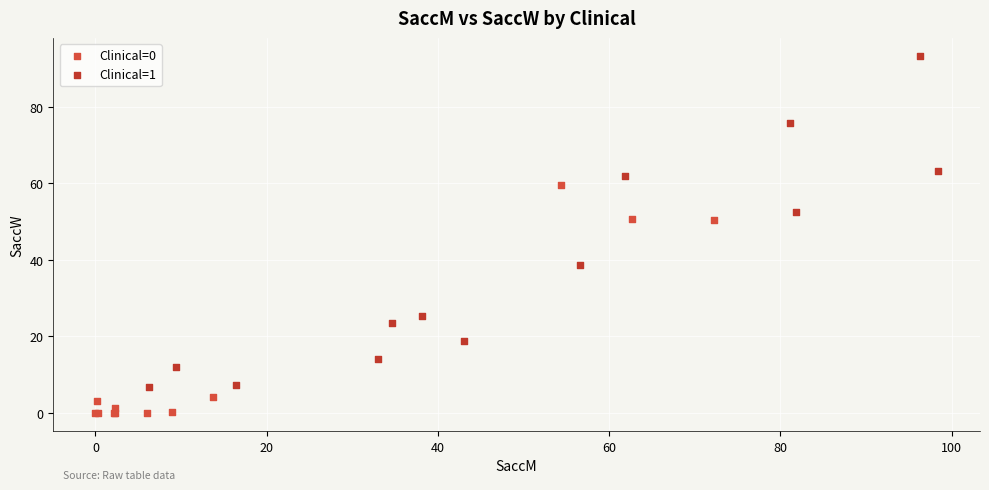

Which series contains the highest Y value?

Clinical=1